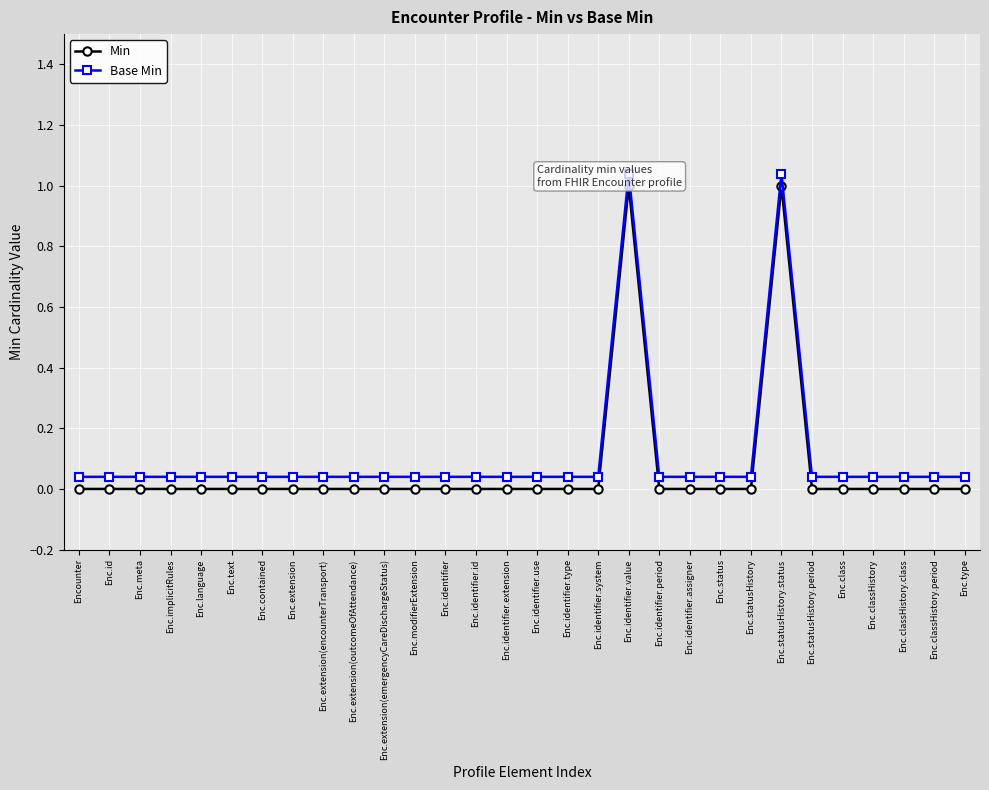

Which series has the largest total across all categories?

Base Min